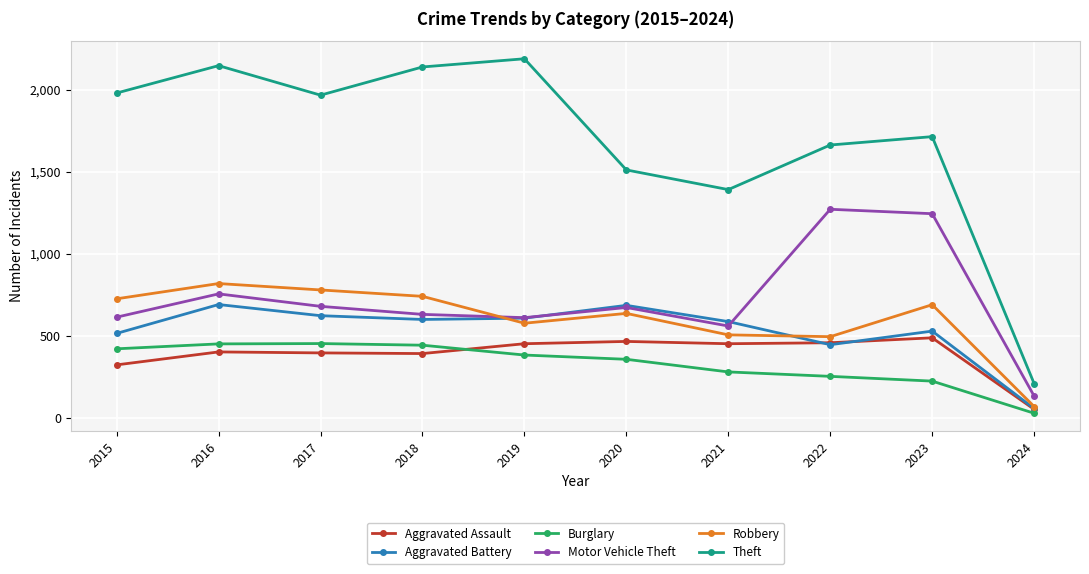

What is the sum of all Burglary values?

3293